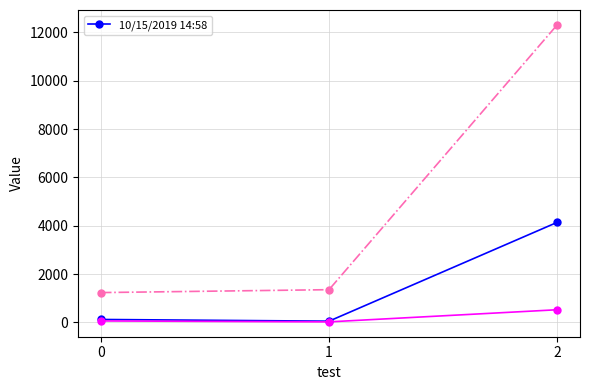

Is it true that the value at 1 is 52?

True